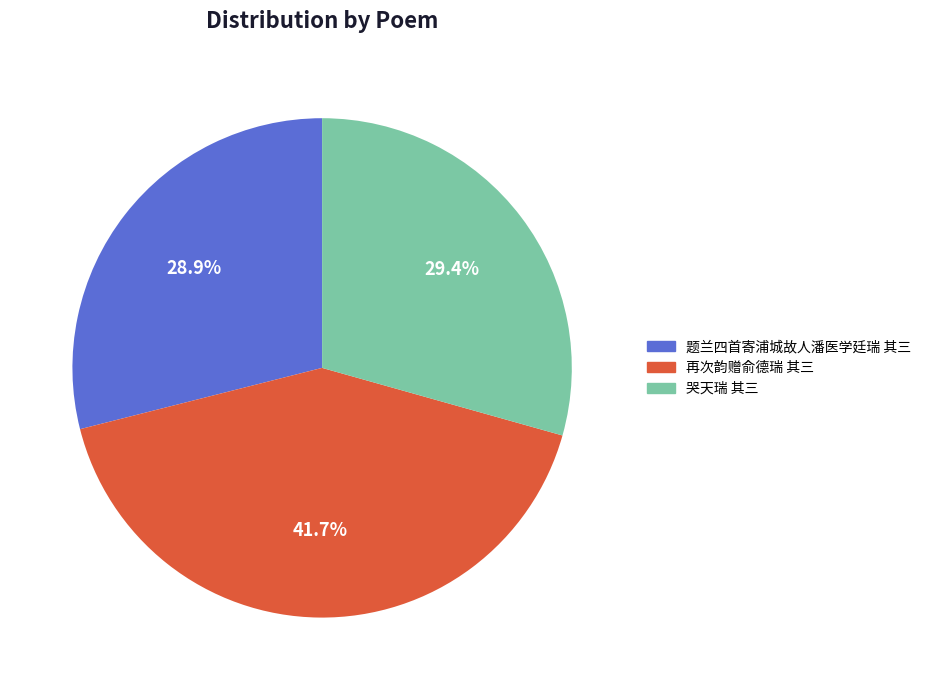

How many segments does this pie chart have?

3